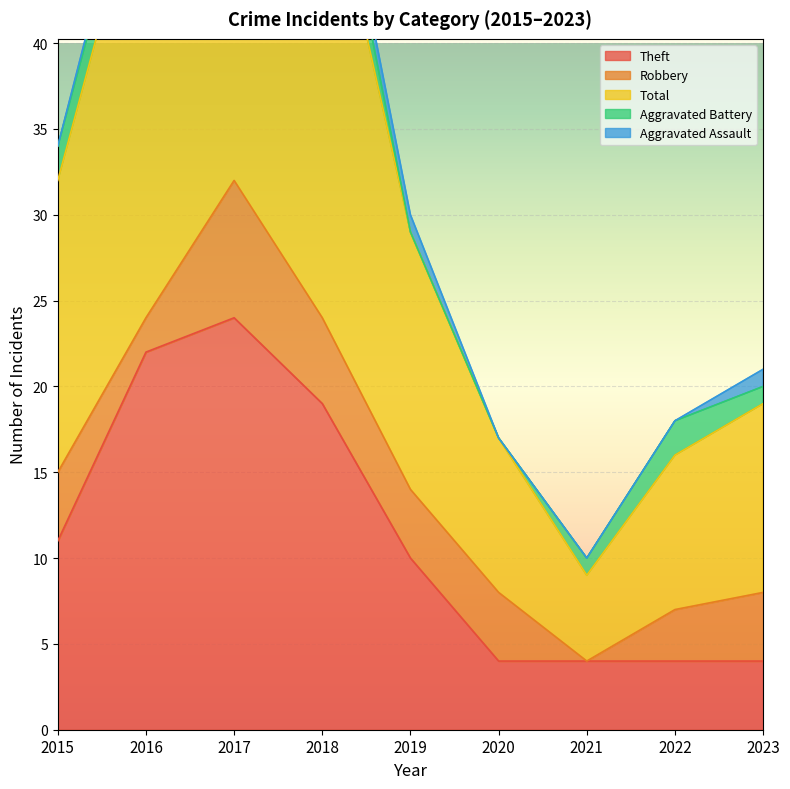

At which category is the sum across all series the highest?

2017